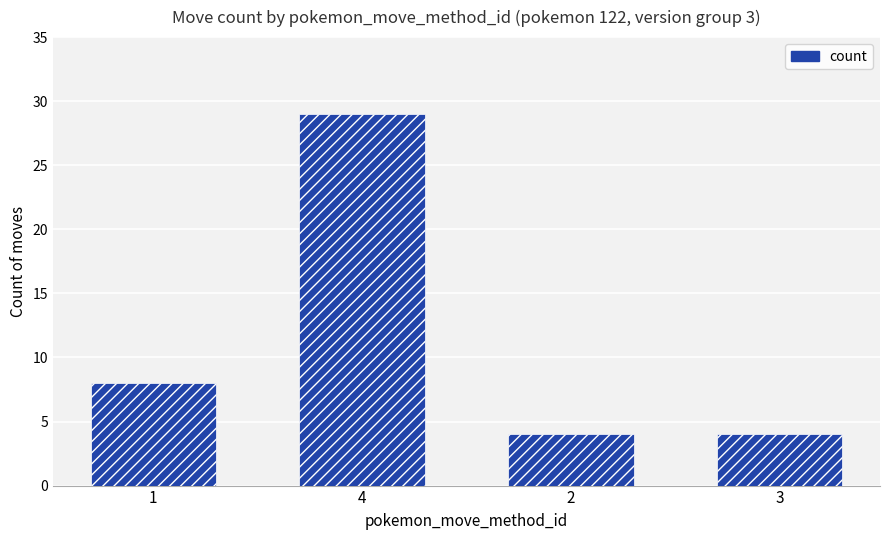

The value at 4 is 43. True or false?

False